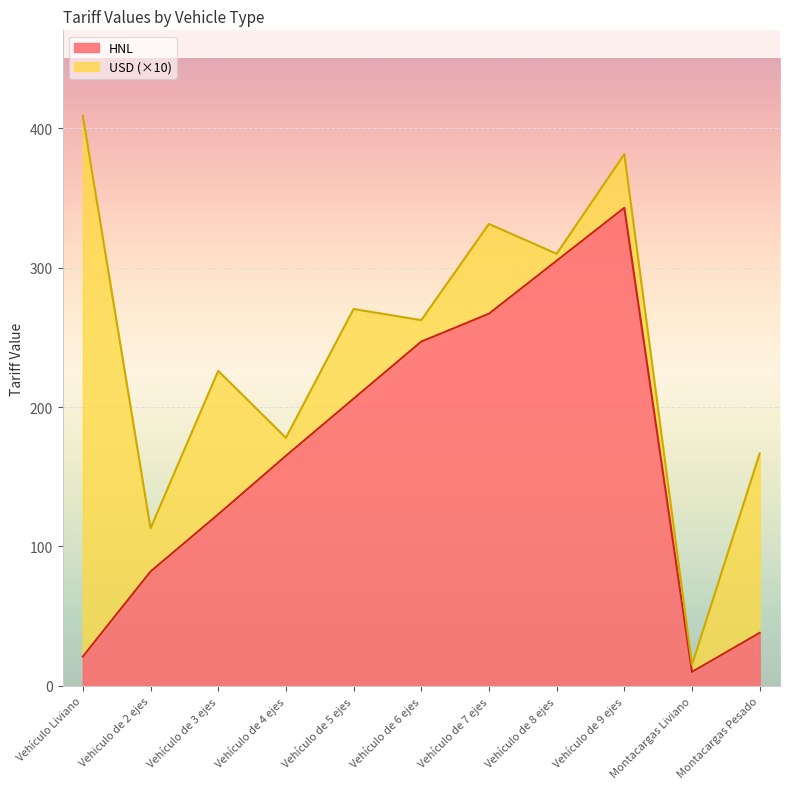

Reading right to left, extract all data points from this chart.

Montacargas Pesado=38	Montacargas Liviano=10	Vehículo de 9 ejes=343	Vehículo de 8 ejes=305	Vehículo de 7 ejes=267	Vehículo de 6 ejes=247	Vehículo de 5 ejes=206	Vehículo de 4 ejes=165	Vehículo de 3 ejes=123	Vehiculo de 2 ejes=82	Vehículo Liviano=21